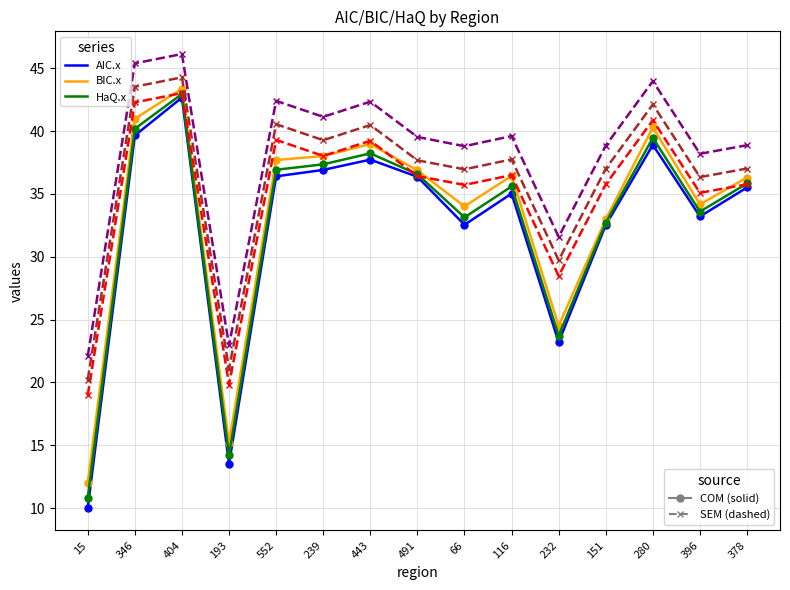

What is the maximum value shown in the chart?

46.1